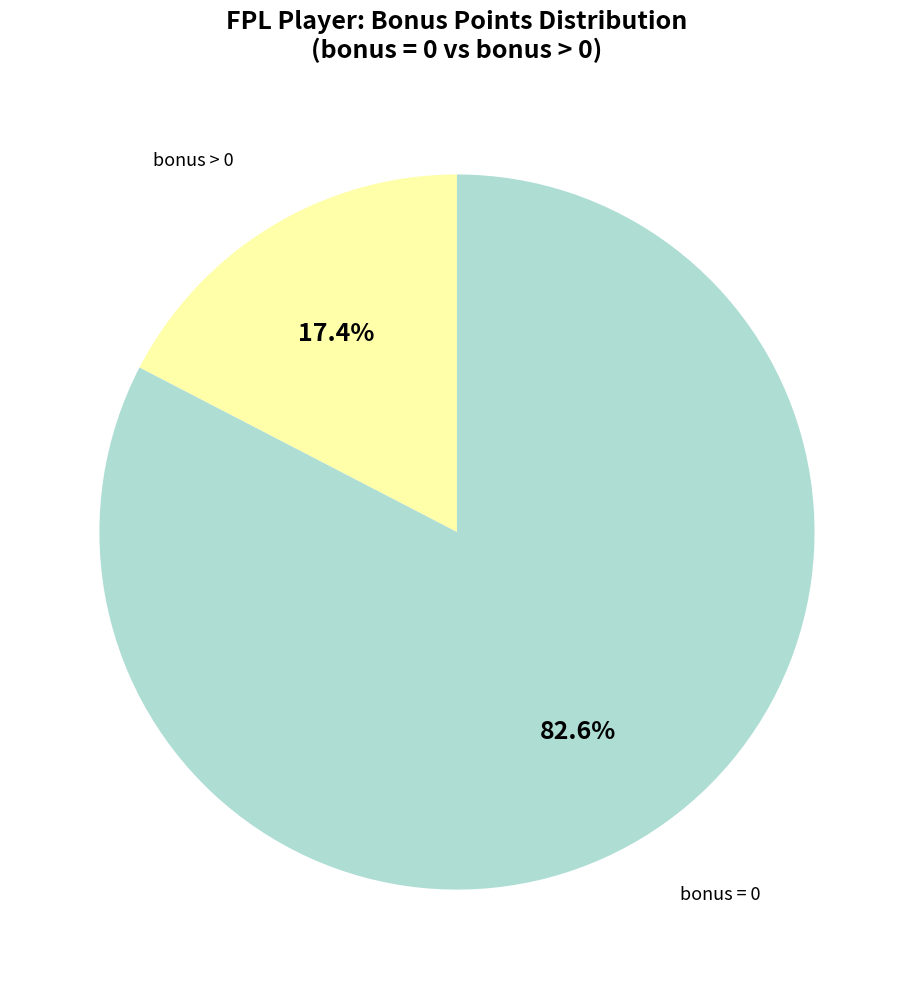

Does any single category account for the majority?

Yes